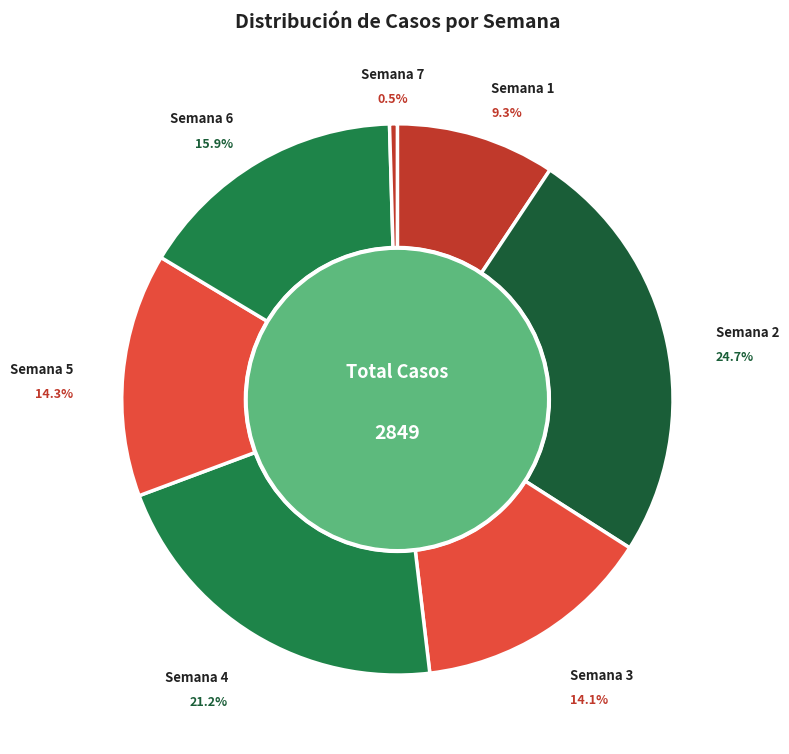

Is there any slice that represents more than half of the pie?

No